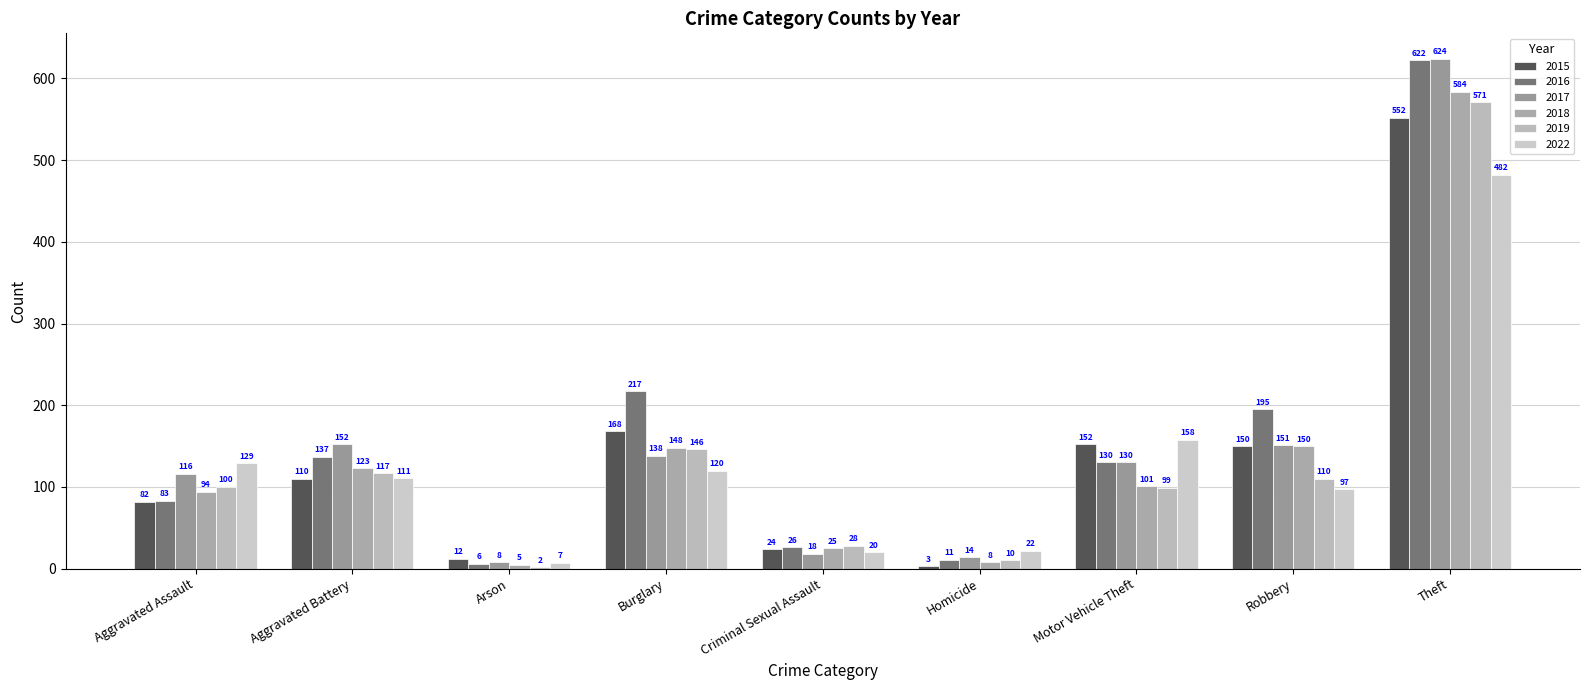

At which label is 2017 closest to 316?

Aggravated Battery